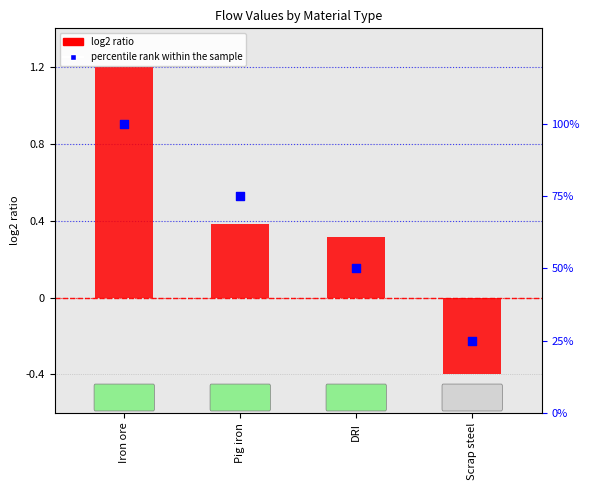

What are all the series names shown in the legend?

log2 ratio, percentile rank within the sample